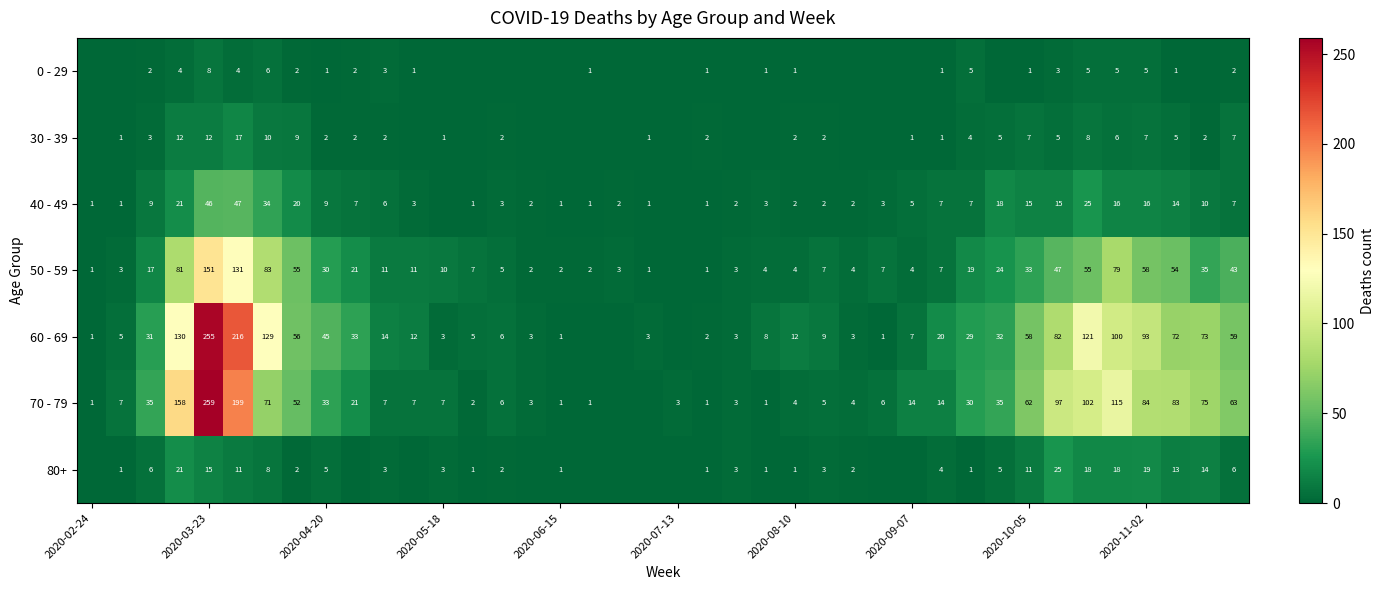

What is the spread (max minus min) of values at 2020-04-20?

44